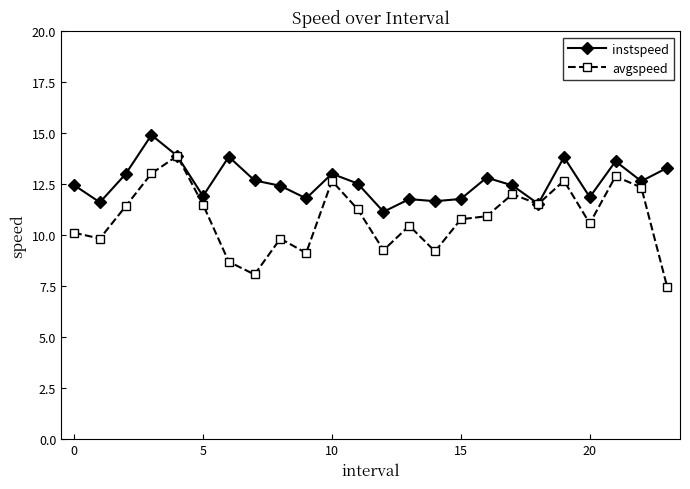

List the series in order of their overall mean, highest first.

instspeed, avgspeed